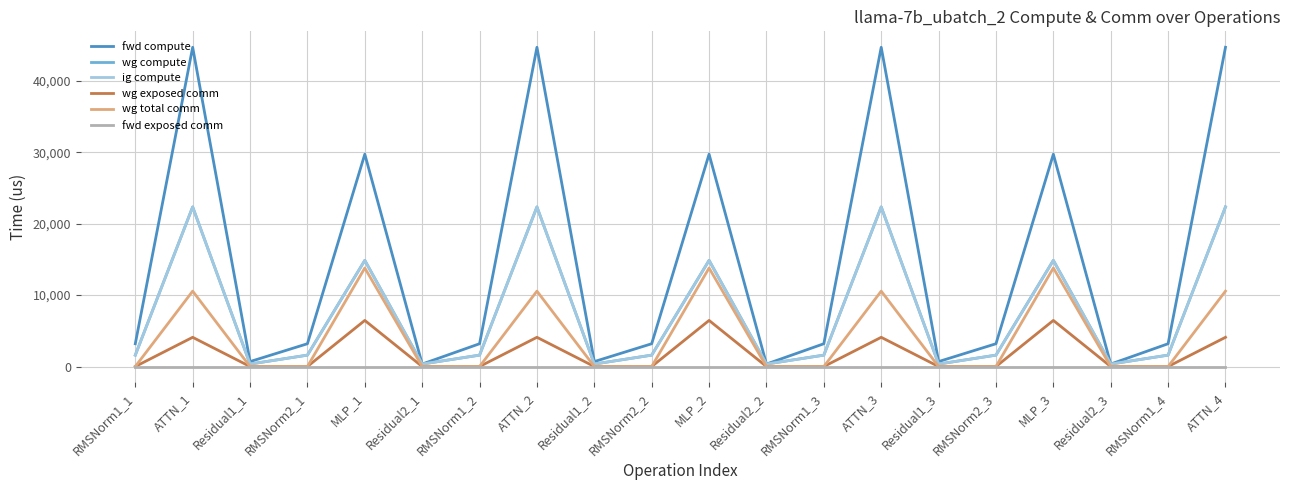

Does the chart display data point markers on the line(s)?

No